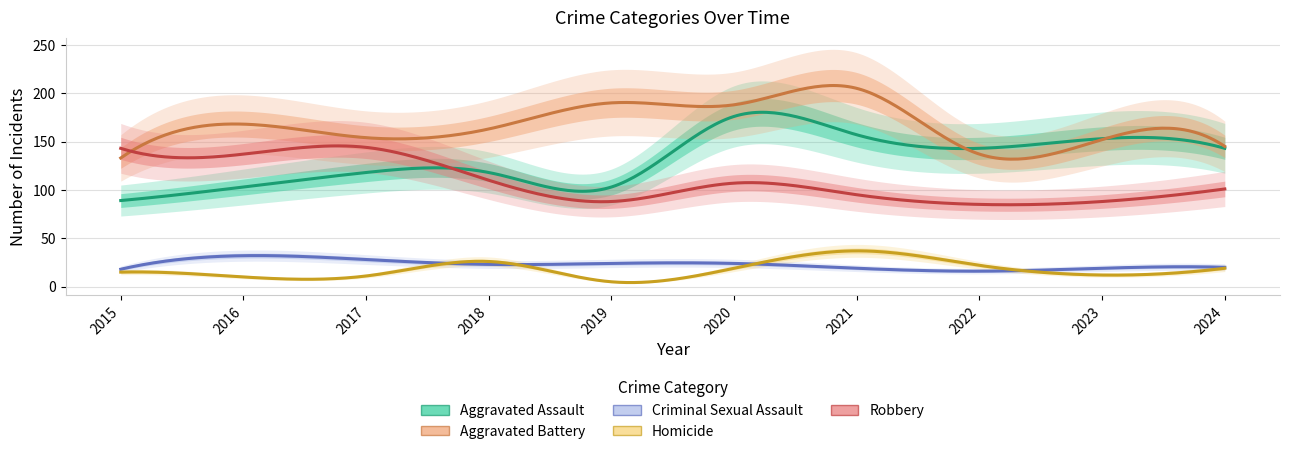

True or false: Aggravated Assault and Robbery intersect in this chart.

True